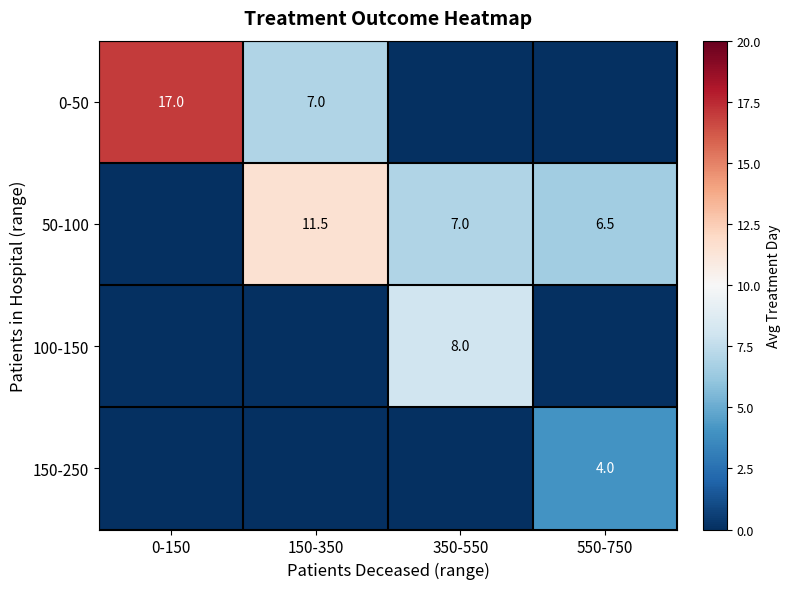

What is the total value across all series at 350-550?

15.0